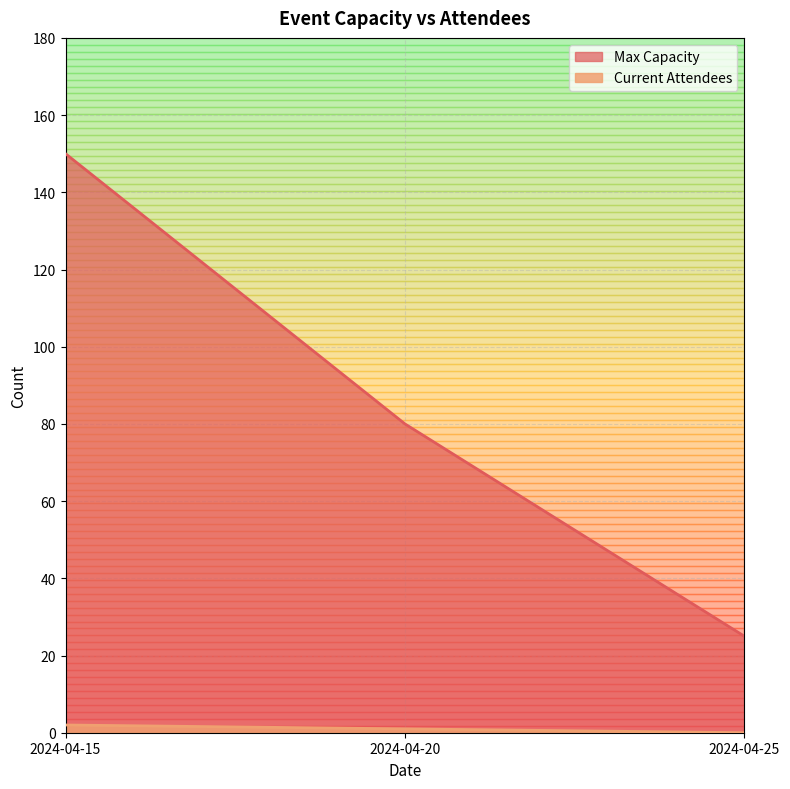

Which category has the highest value in the Max Capacity series?

2024-04-15